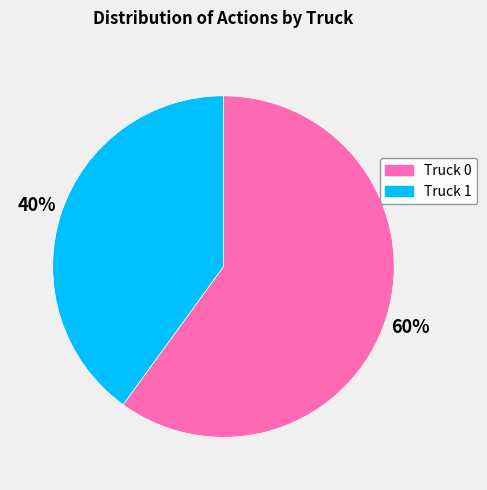

Is there any slice that represents more than half of the pie?

Yes